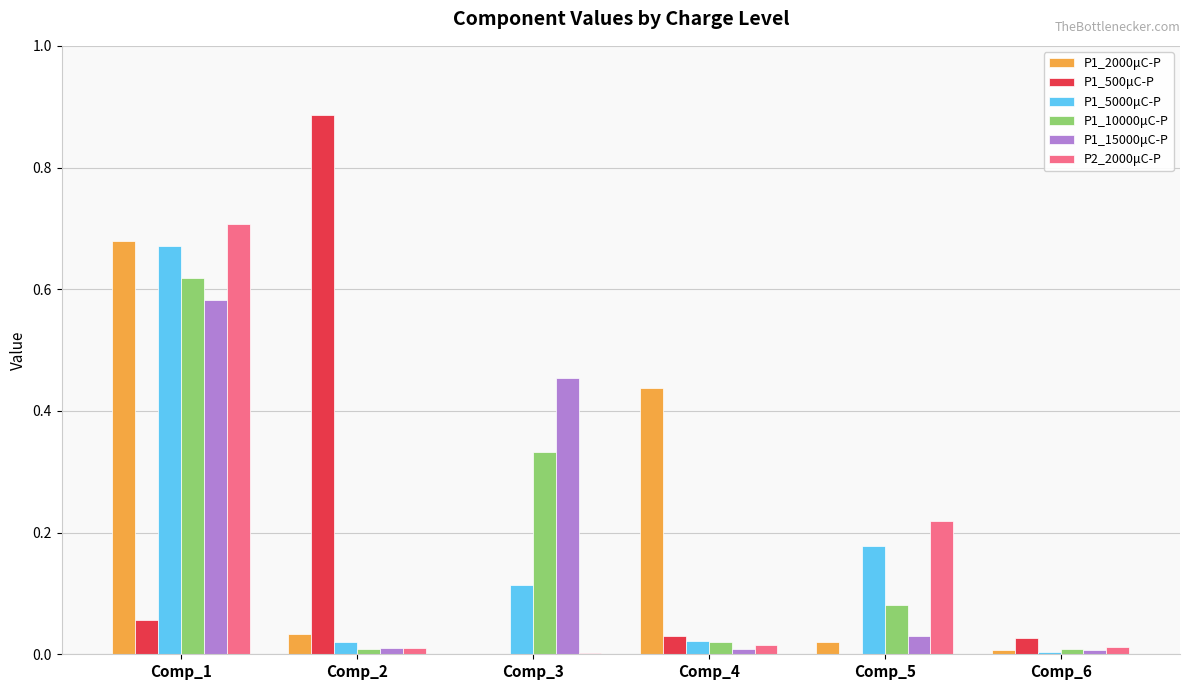

Is the value of P1_5000μC-P at Comp_2 greater than the value of P1_10000μC-P at Comp_5?

No